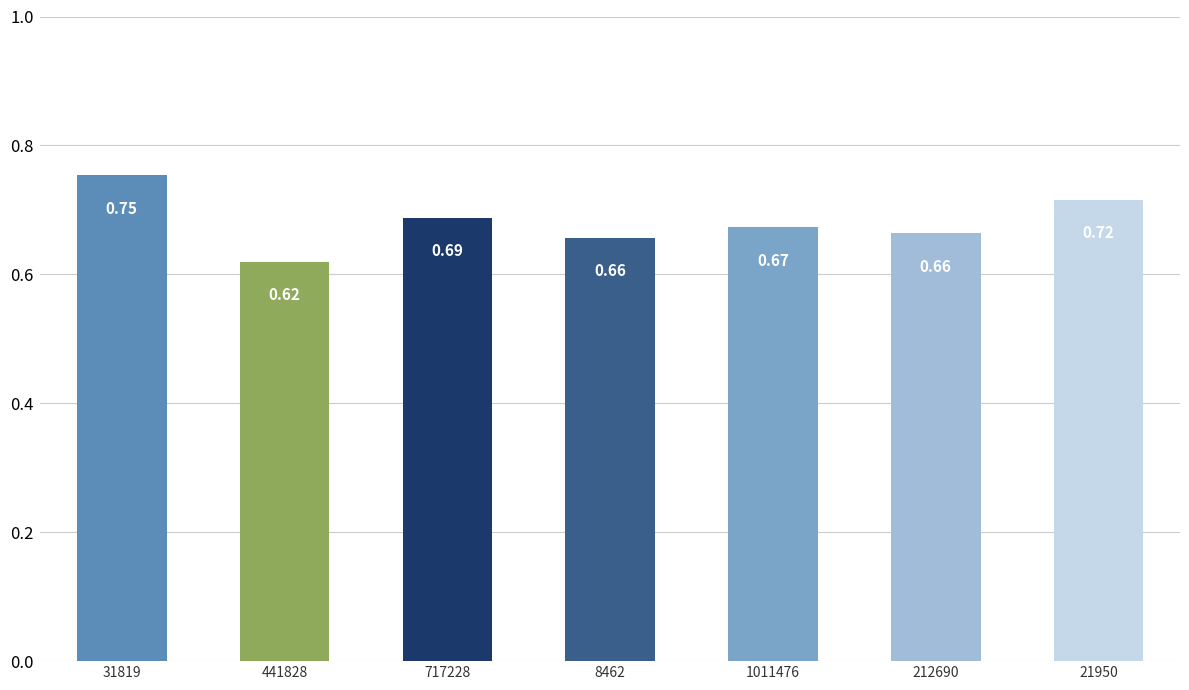

Between 717228 and 212690, which is larger?

717228